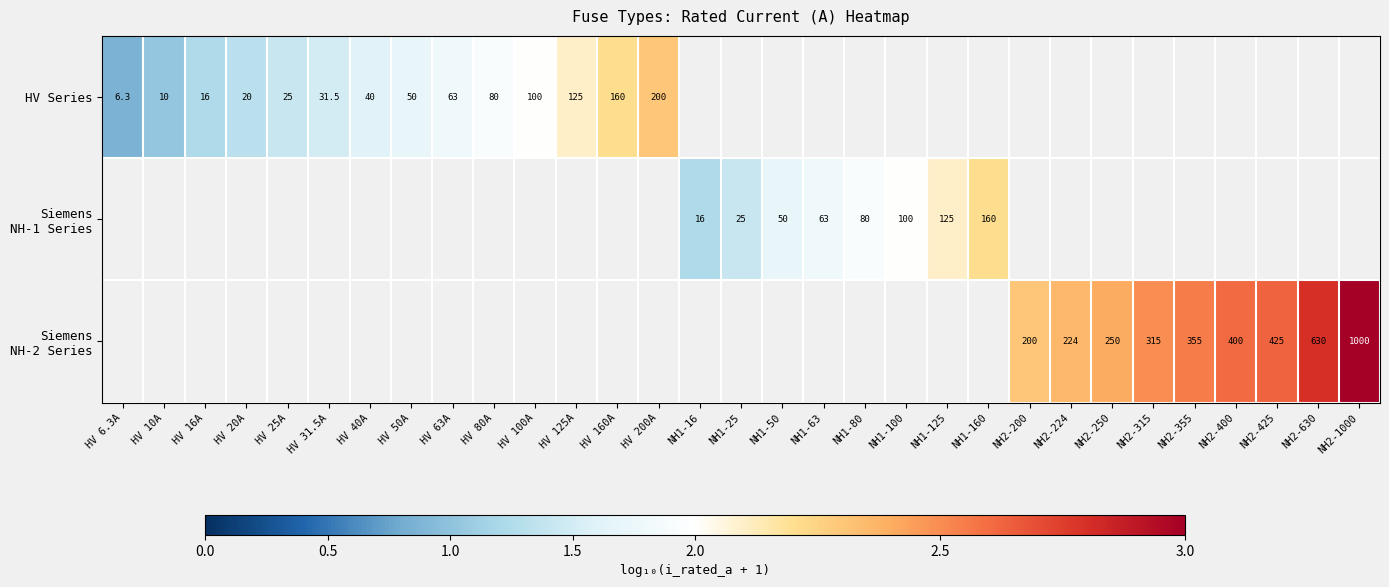

At which label does Siemens NH-1 Series first exceed 1?

NH1-16